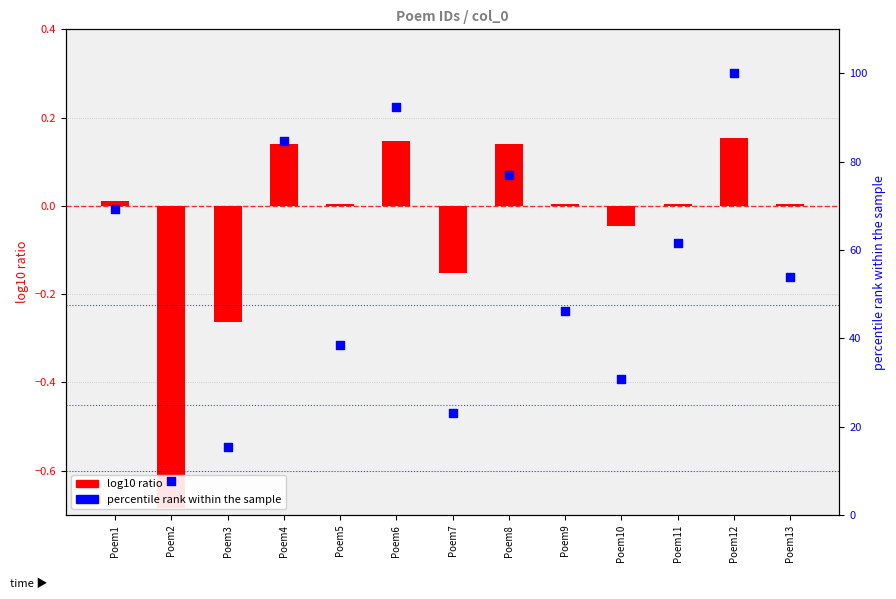

Is the value of percentile rank within the sample at Poem13 greater than the value of log10 ratio at Poem5?

Yes